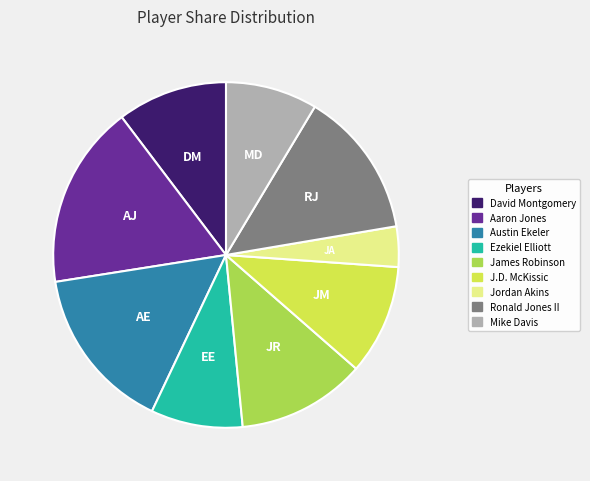

Is there a majority slice in this chart?

No